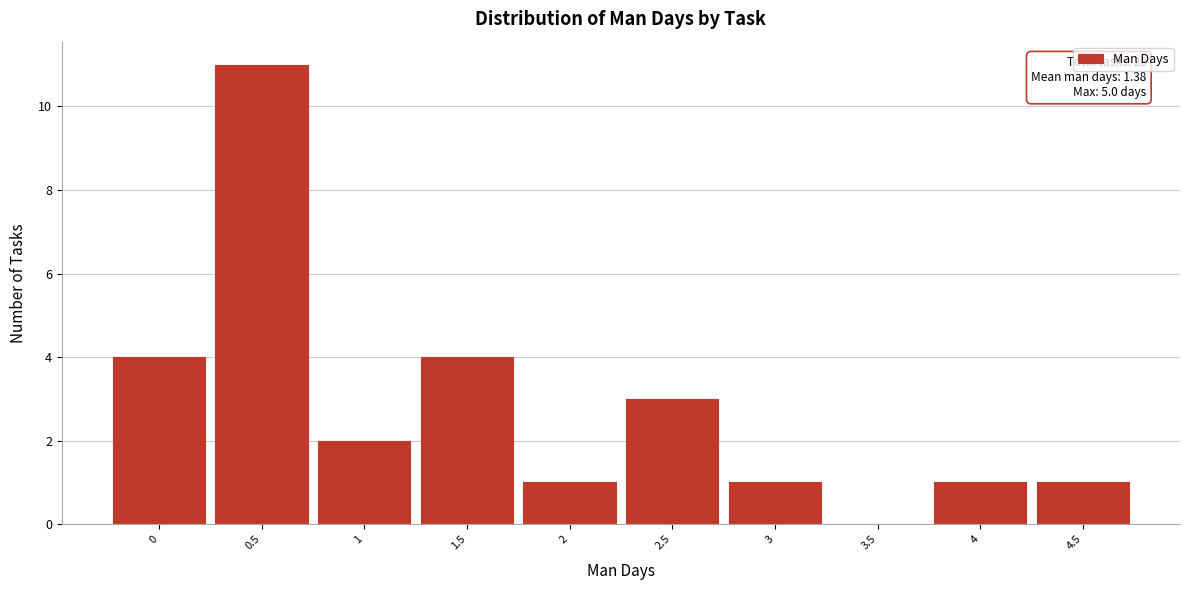

Reading left to right, list all the values displayed in this chart.

0=4	0.5=11	1=2	1.5=4	2=1	2.5=3	3=1	3.5=0	4=1	4.5=1